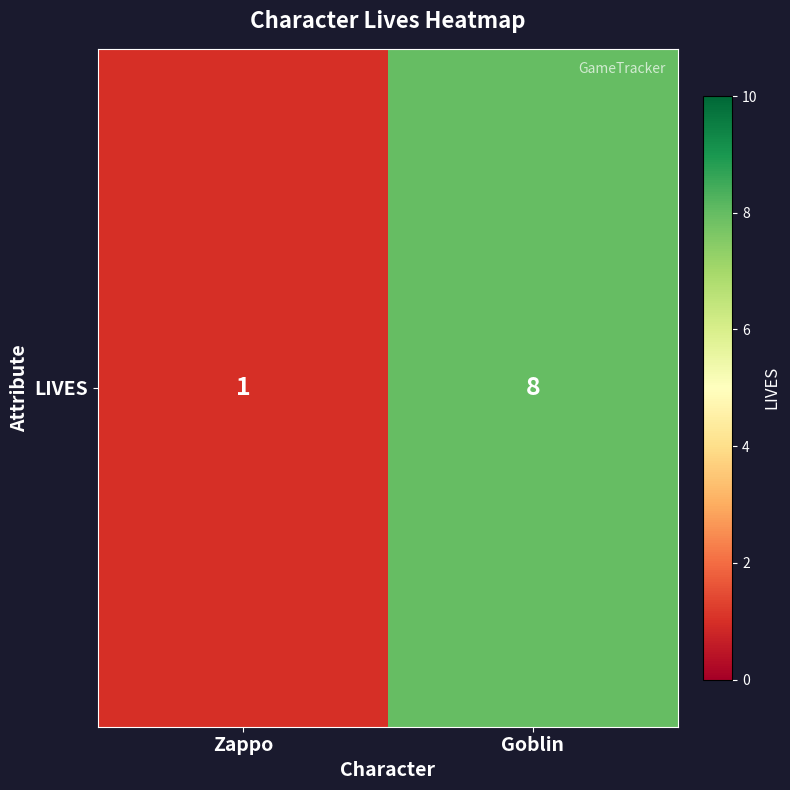

Between Zappo and Goblin, which is larger?

Goblin